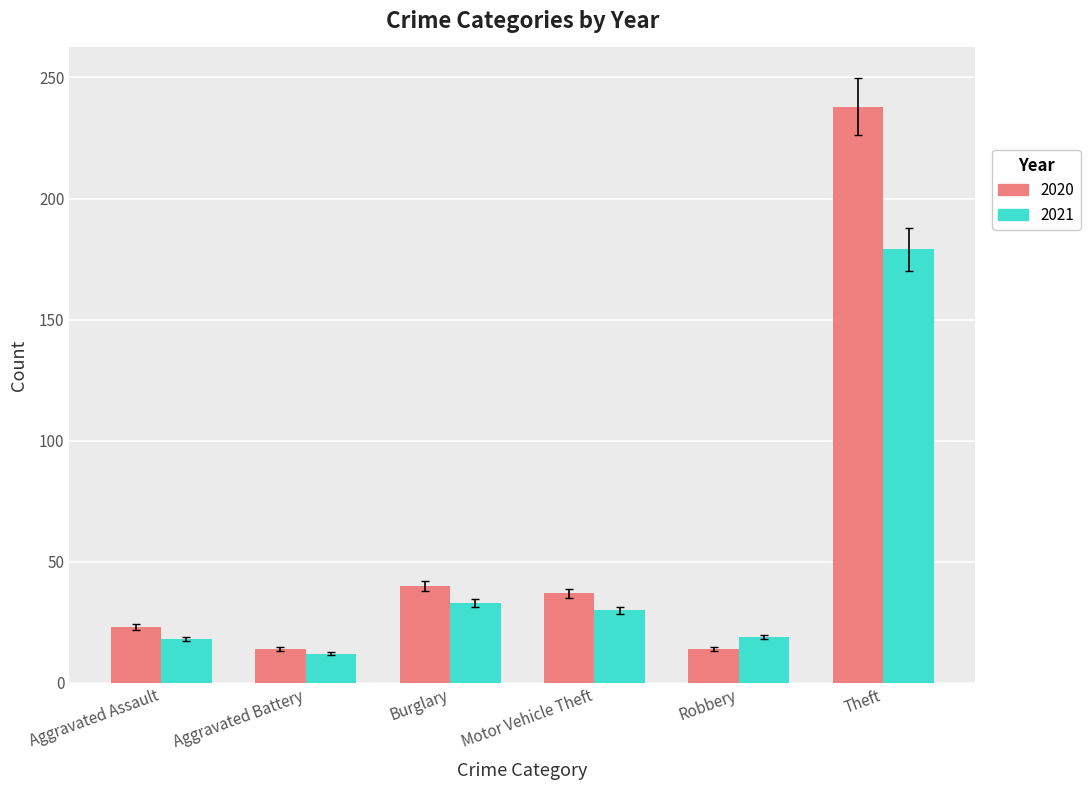

What is the label of the 1st bar from the right?

Theft